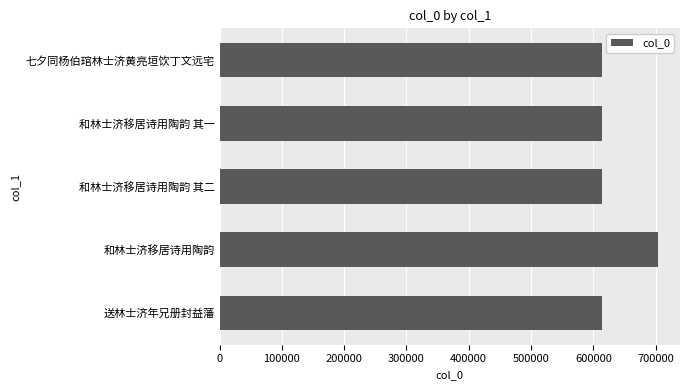

Are the bars grouped side by side (vs. stacked)?

No